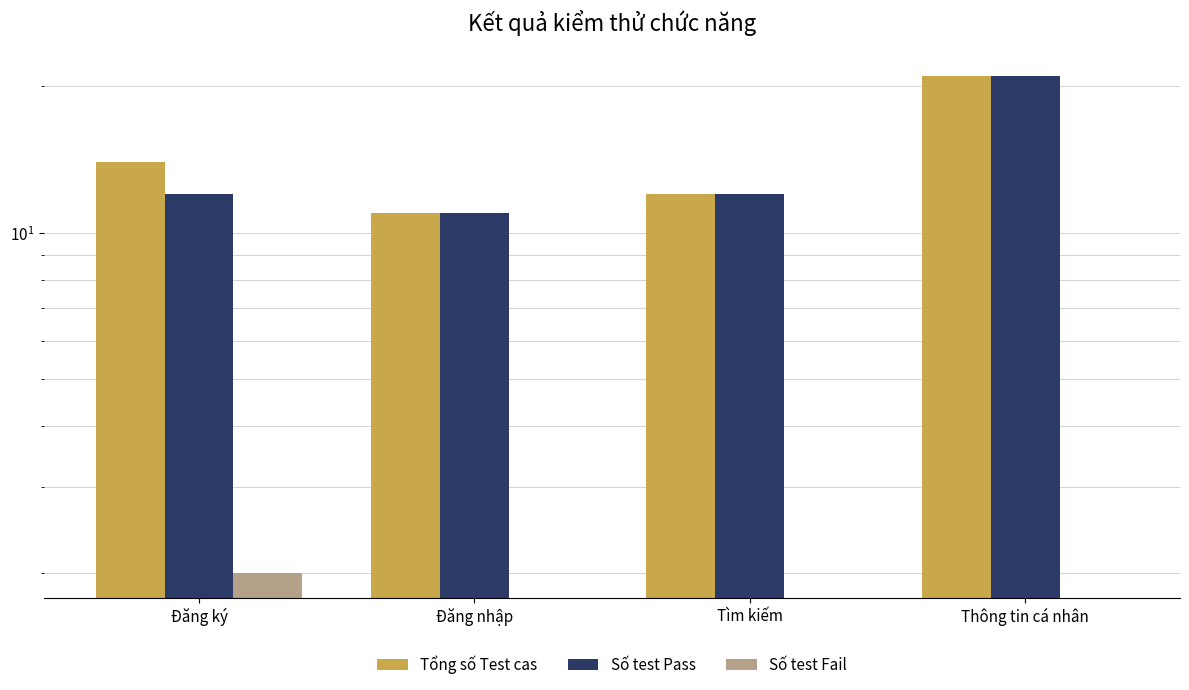

What is the sum of all Số test Fail values?

2